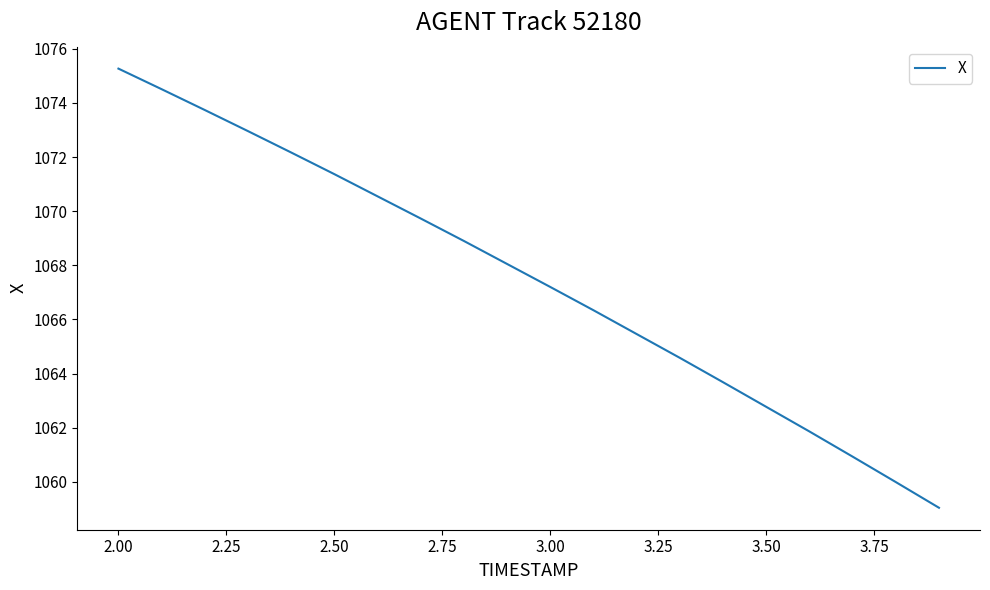

What is the minimum value shown in the chart?

1059.0